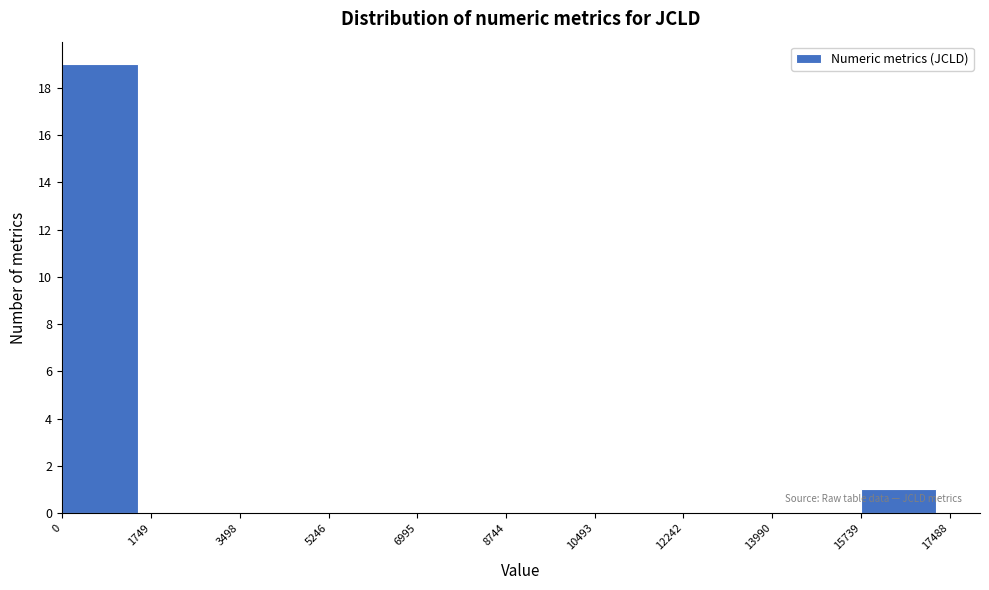

Which range on the x-axis has the tallest bar?

0 to 1749